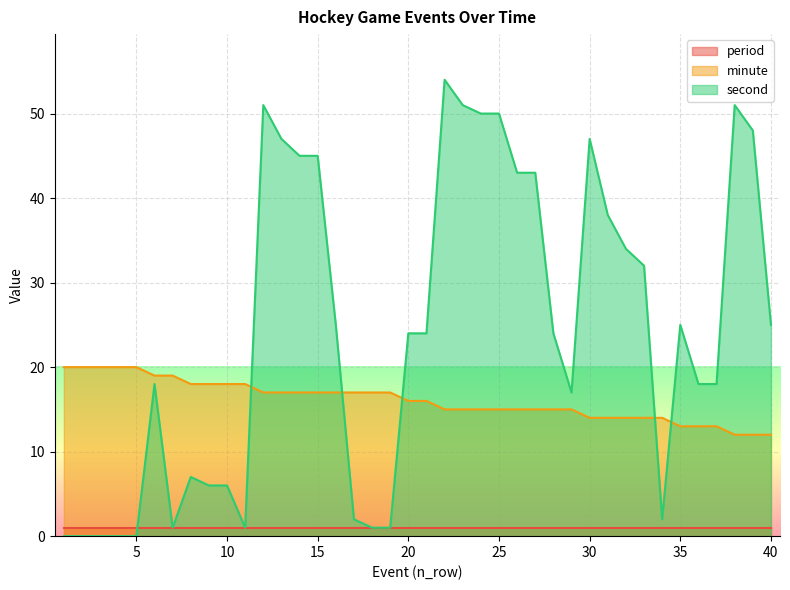

The value of minute at 9 is 31. True or false?

False